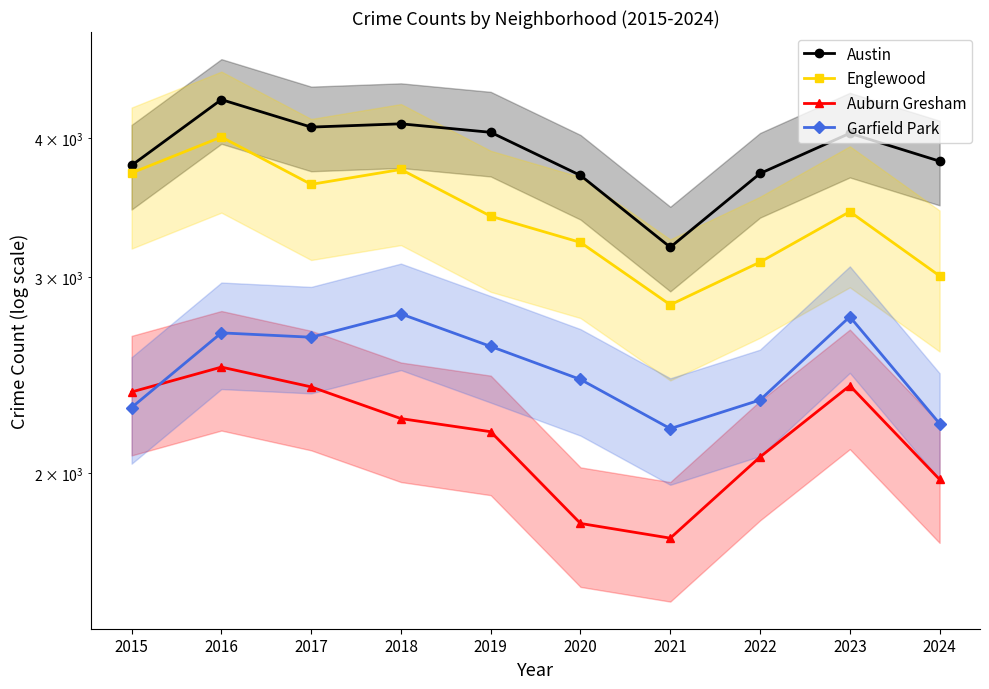

True or false: Englewood and Auburn Gresham intersect in this chart.

False